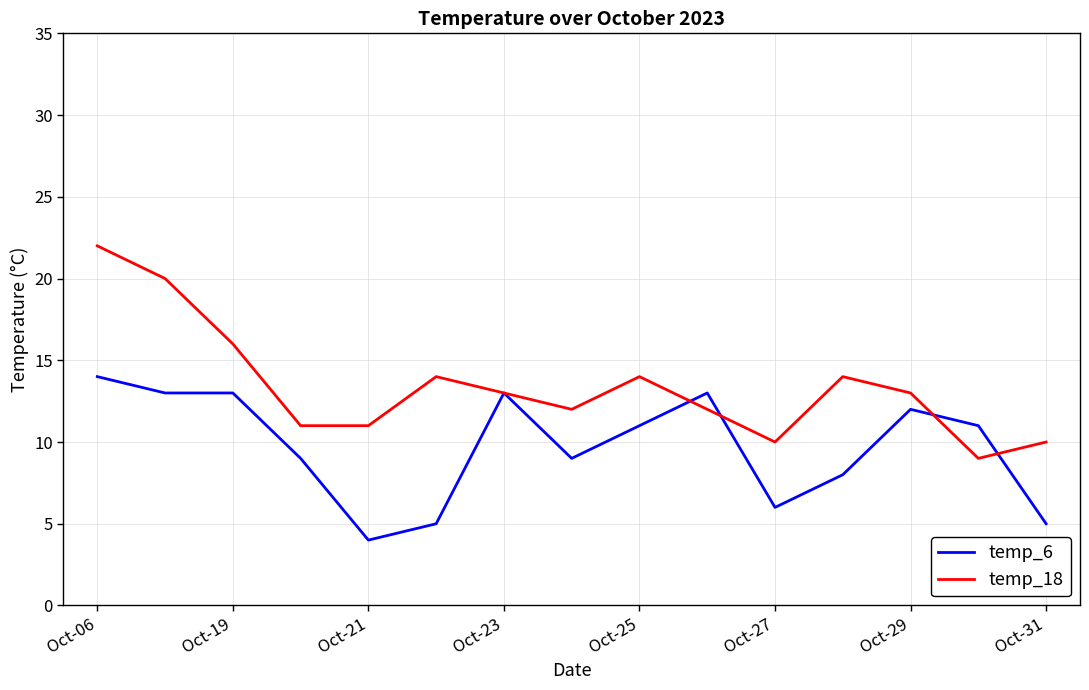

List the series in order of their peak value, lowest first.

temp_6, temp_18